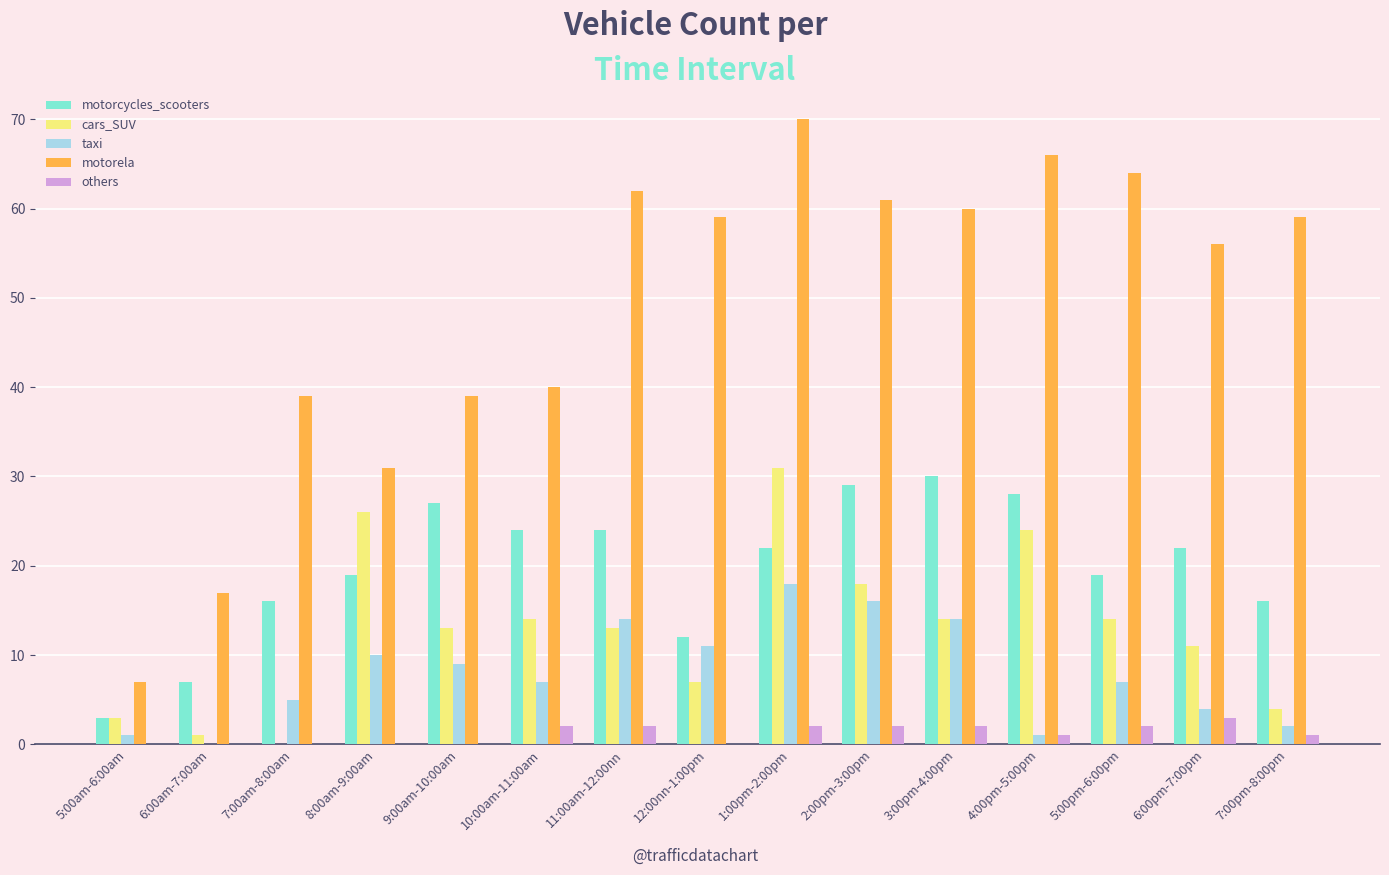

Which series has the largest range (max minus min)?

motorela